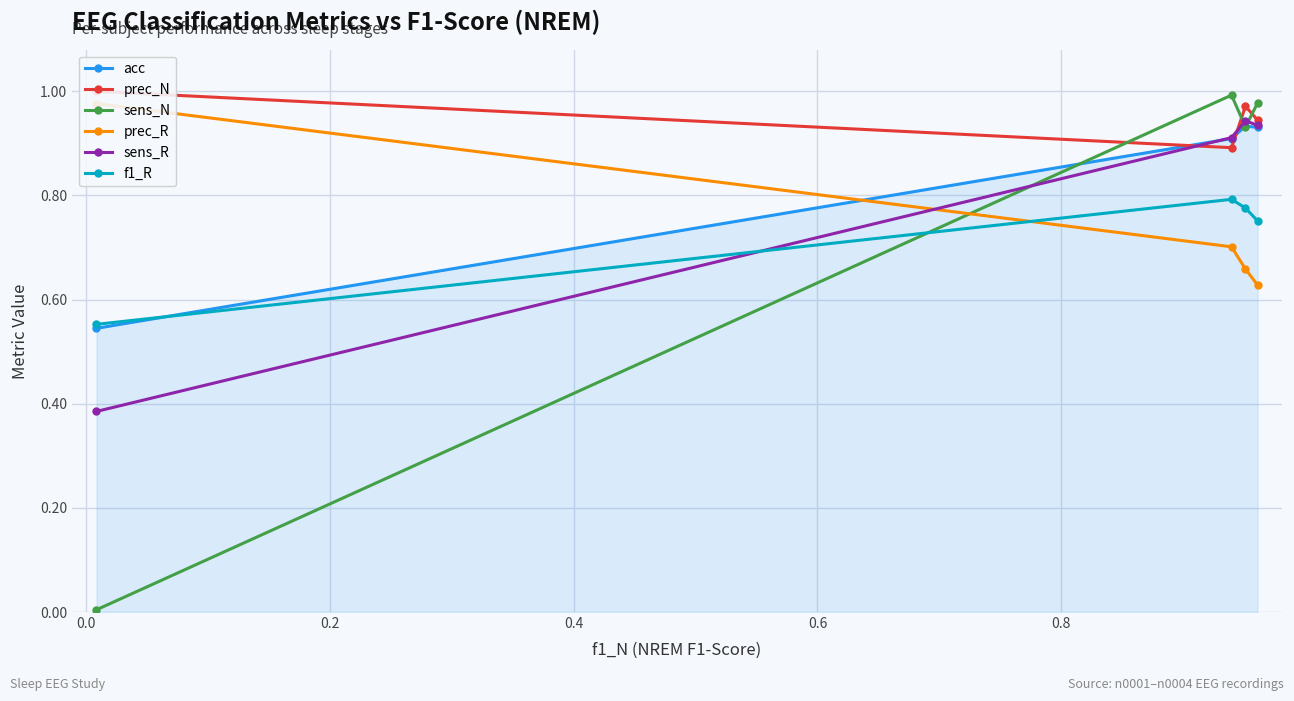

What is the maximum value shown in the chart?

1.0